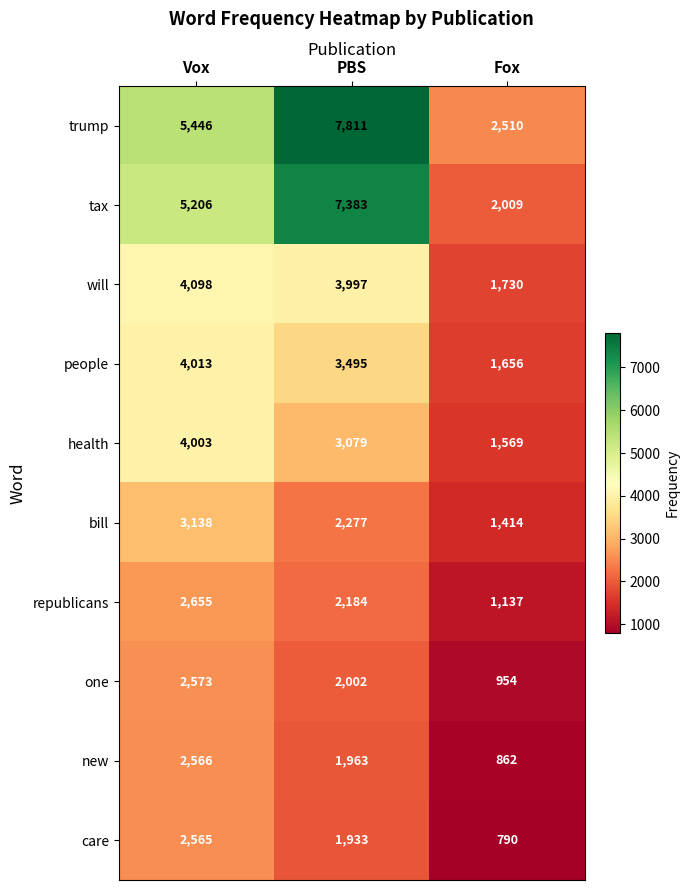

What is the sum of all trump values?

15767